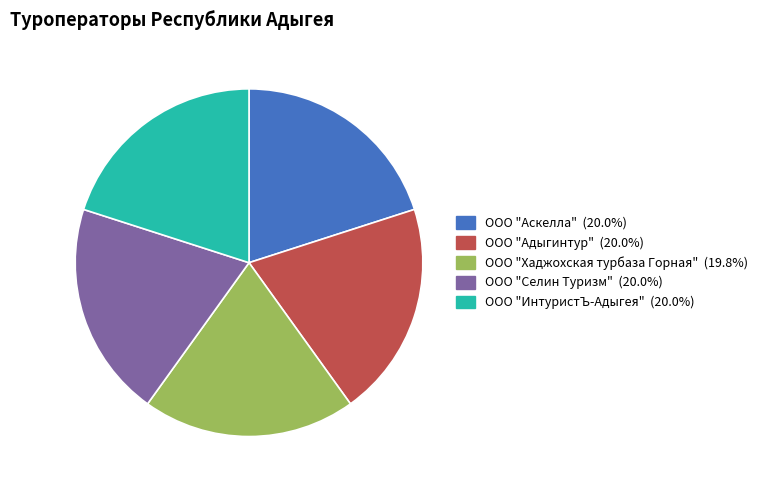

Does any single category account for the majority?

No